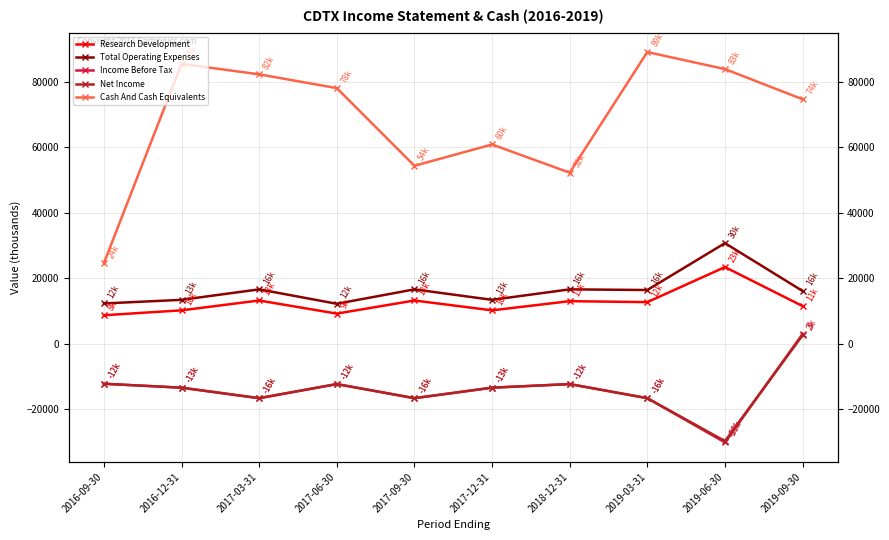

In Cash And Cash Equivalents, how many points are lower than both neighbors (excluding endpoints)?

2